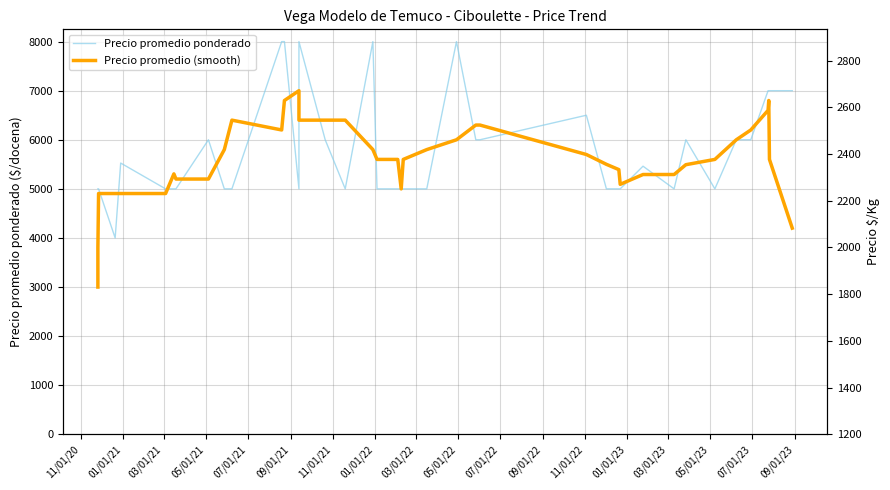

What is the spread (max minus min) of values at 11/01/21?

305.2